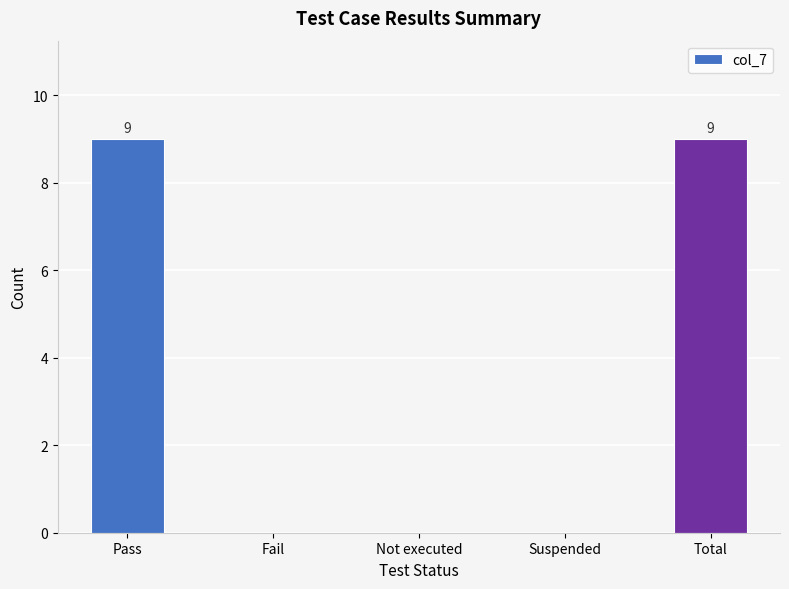

What is the change in value from Pass to Not executed?

-9